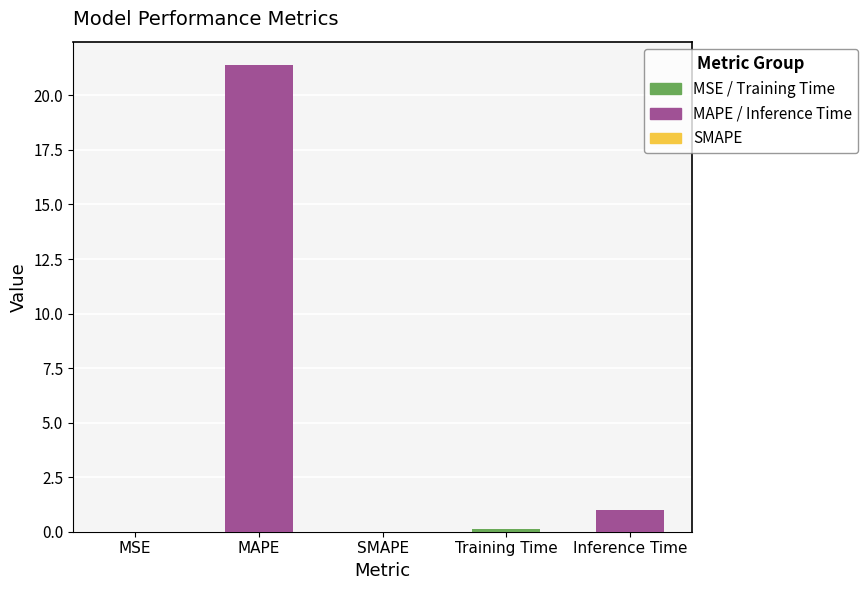

Are the bars horizontal?

No